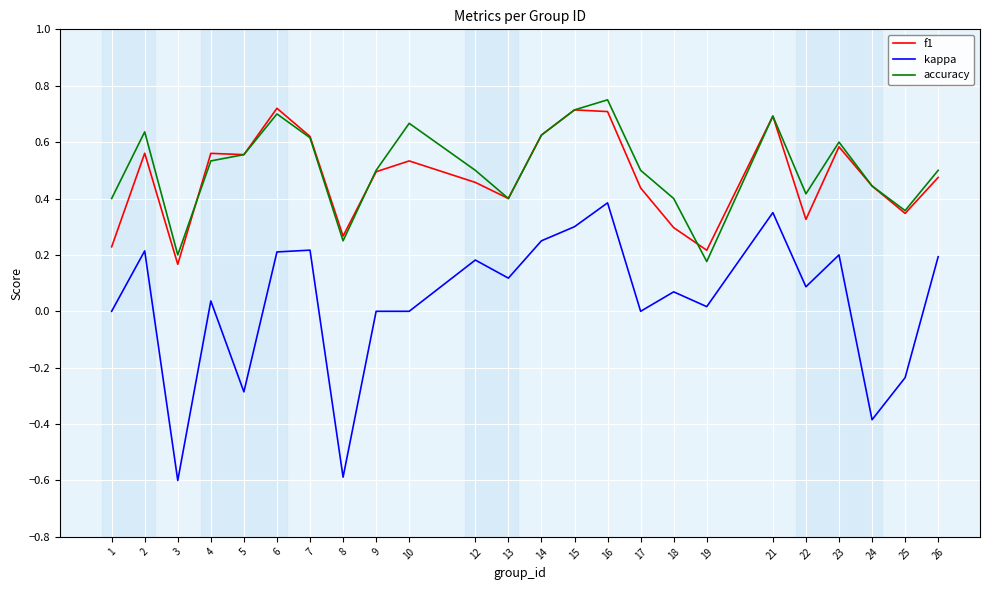

What is the sum of all accuracy values?

12.1